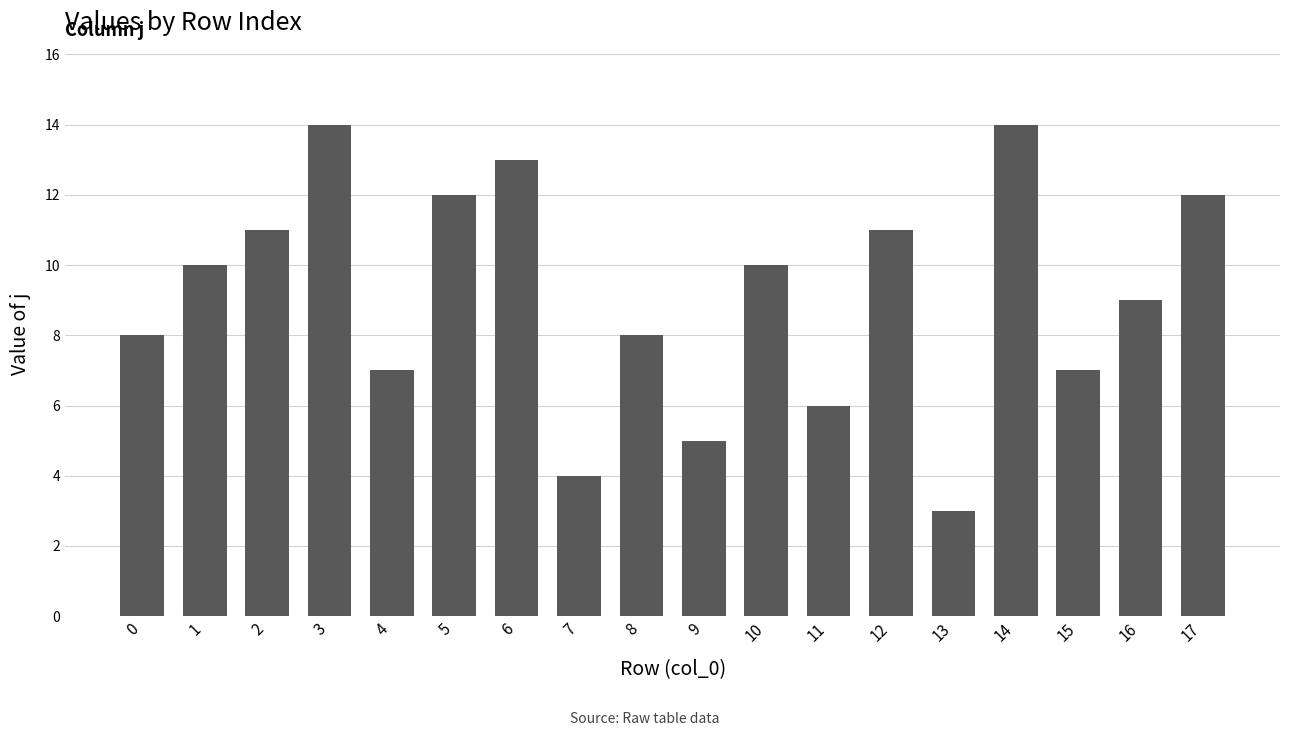

At which category does the chart reach its minimum across all series?

13